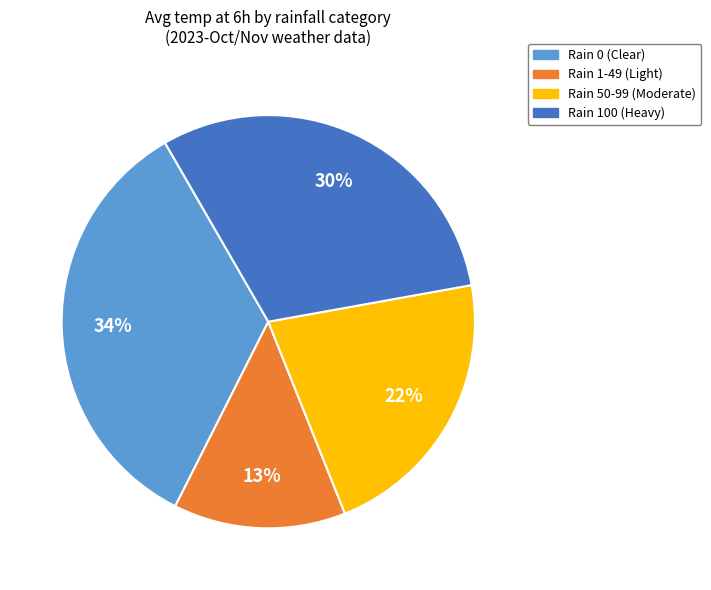

To the nearest percent, what is the difference between the largest and smallest slice percentages?

21%